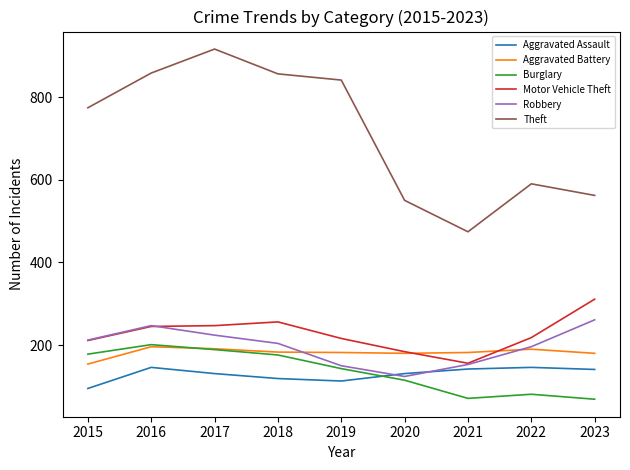

What are all the series names shown in the legend?

Aggravated Assault, Aggravated Battery, Burglary, Motor Vehicle Theft, Robbery, Theft